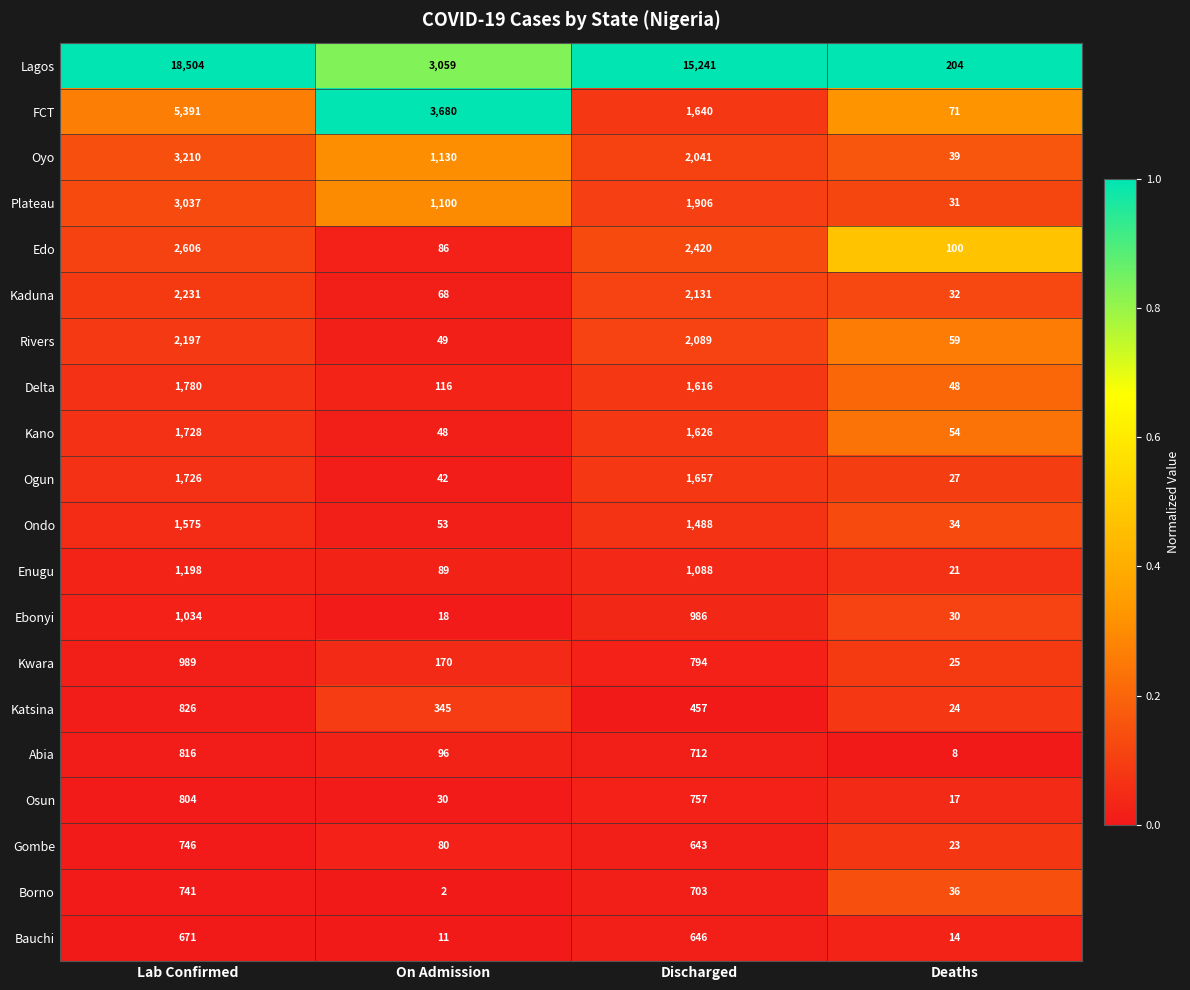

How many data points does each series have?

4